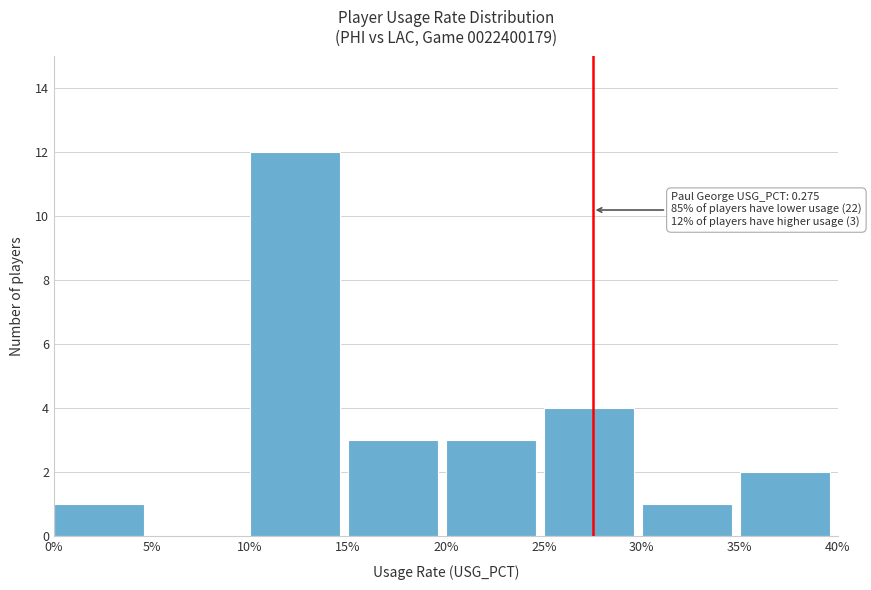

Reading left to right, extract all data points from this chart.

0%=1	5%=0	10%=12	15%=3	20%=3	25%=4	30%=1	35%=2